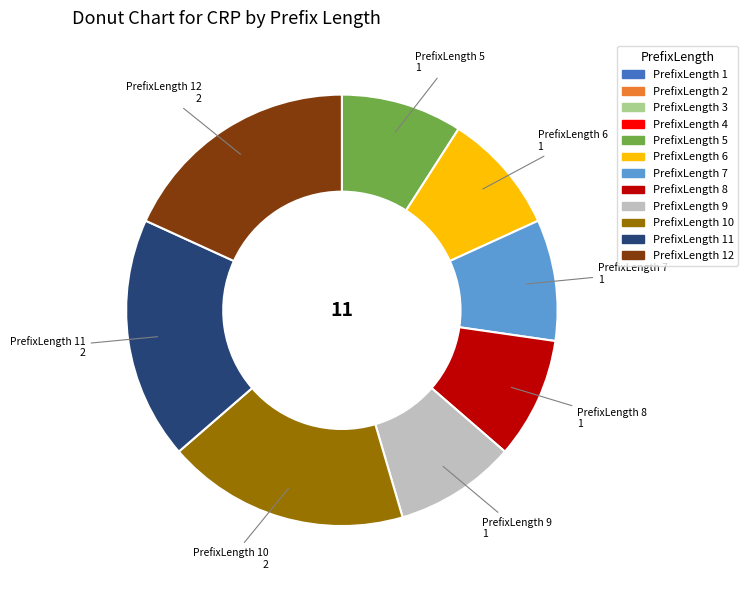

Is there any slice that represents more than half of the pie?

No